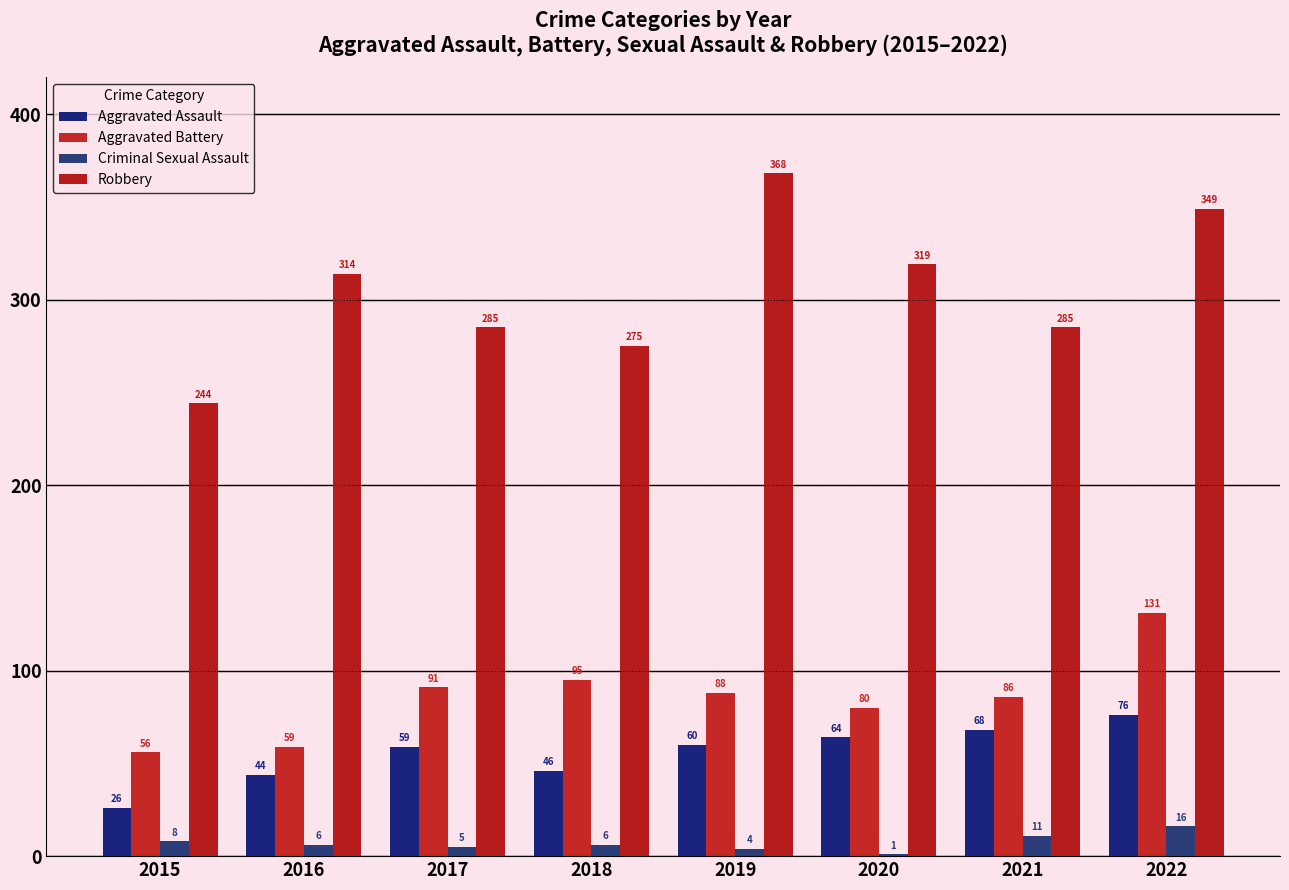

The Aggravated Battery series shows 38 at 2015. True or false?

False